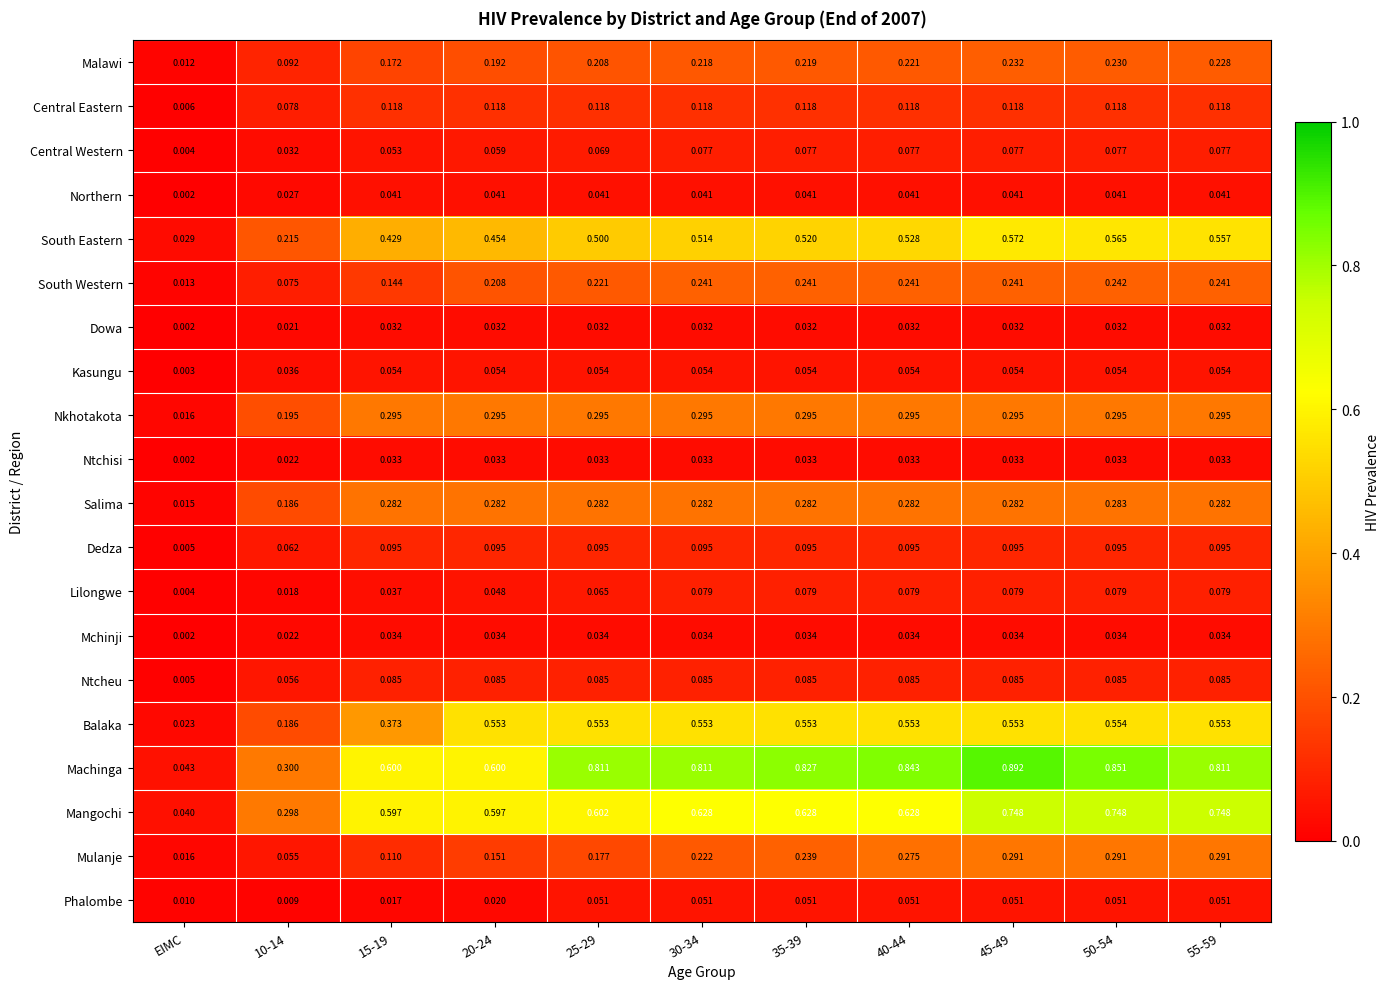

Which series has the widest spread of values?

Machinga